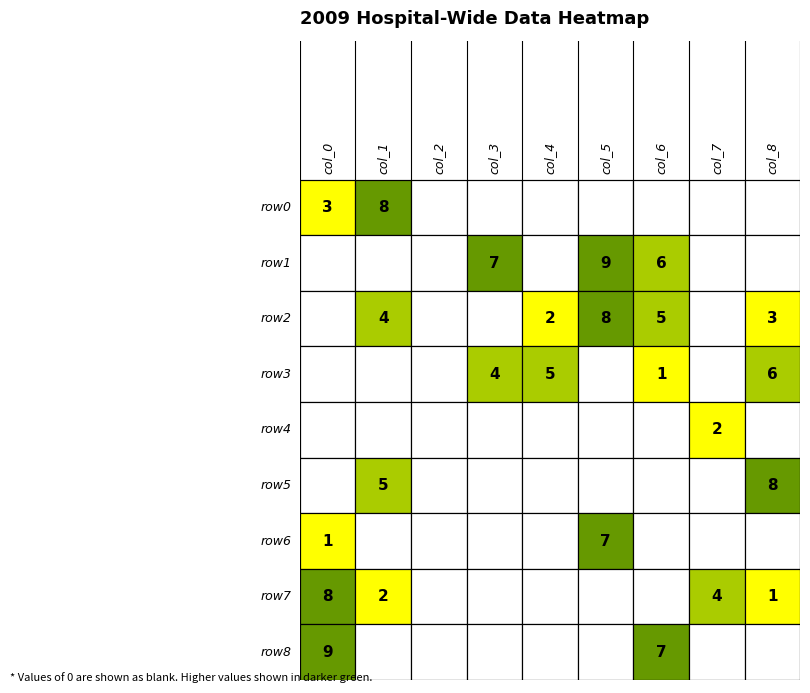

True or false: row5 has a value of 0 at 2.

True